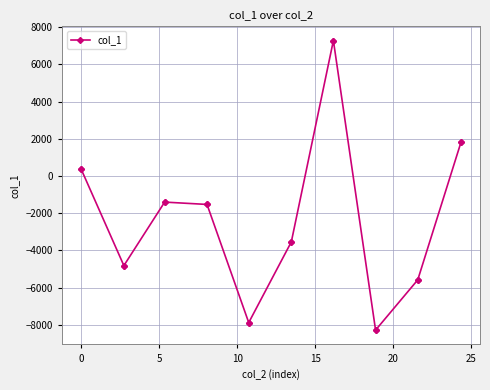

What is the maximum value shown in the chart?

7266.1